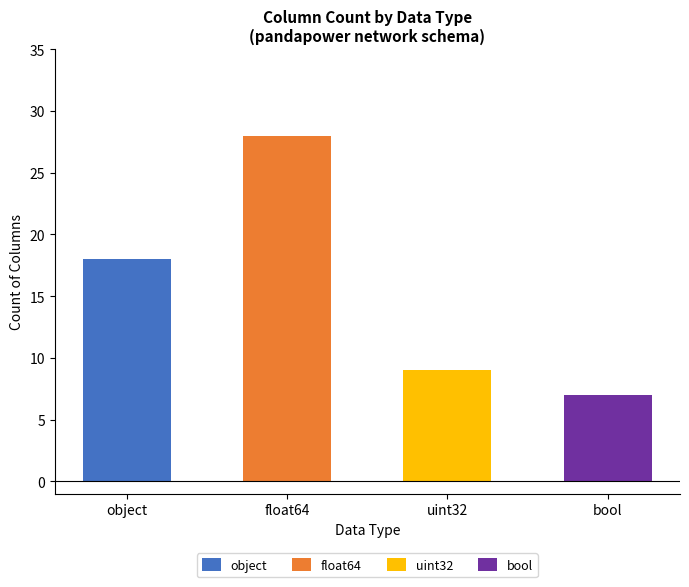

What is the difference between the values at uint32 and bool?

2